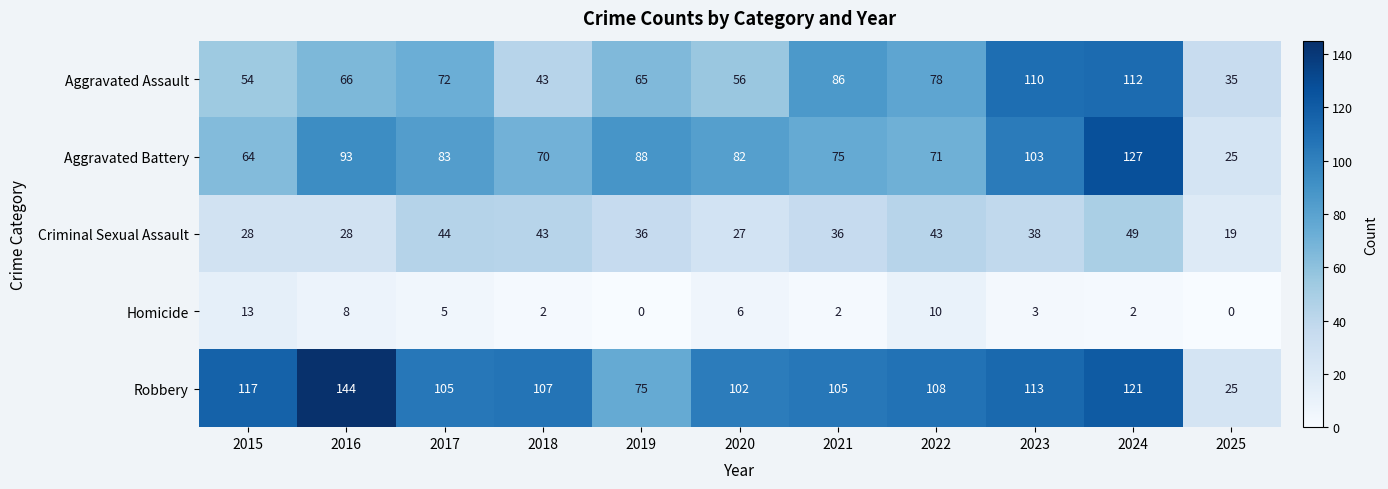

How many data points does each series have?

11